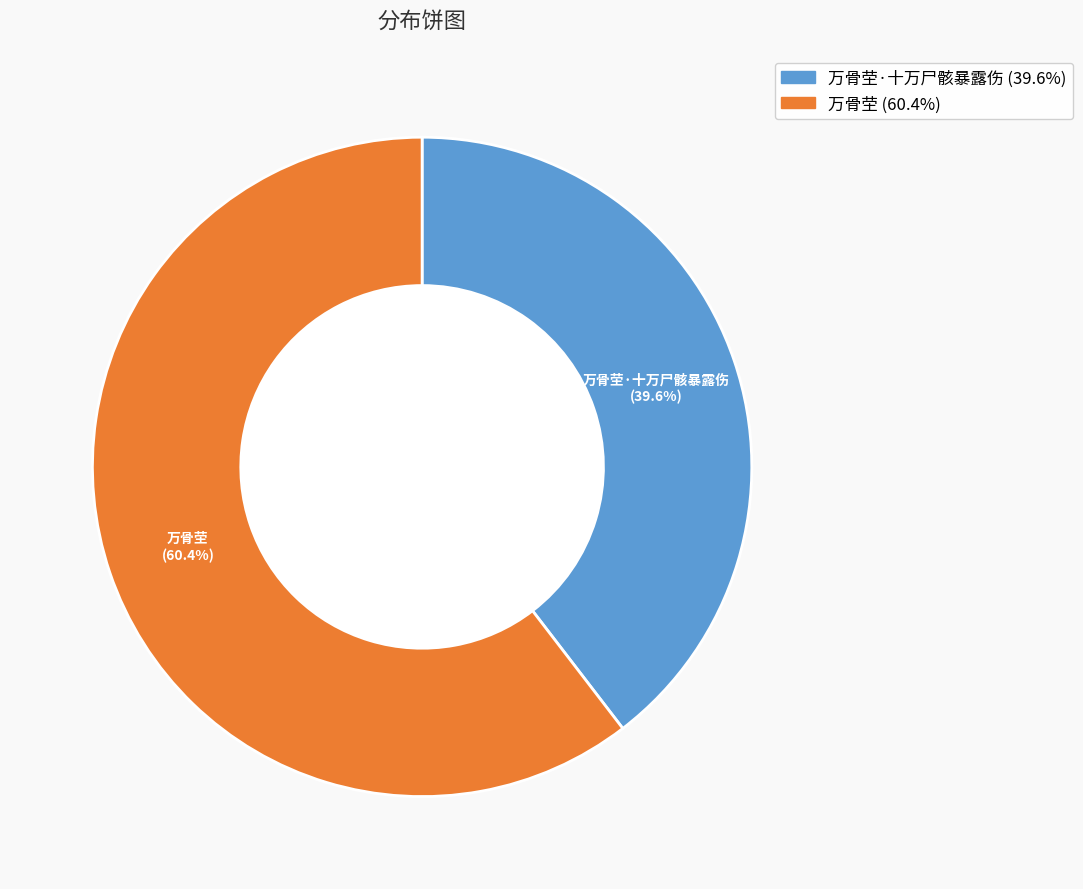

Is there any slice that represents more than half of the pie?

Yes